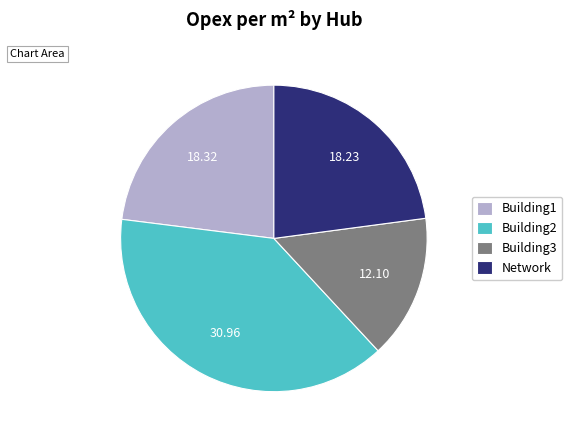

Is the sum of Building2 and Building1 greater than half?

Yes